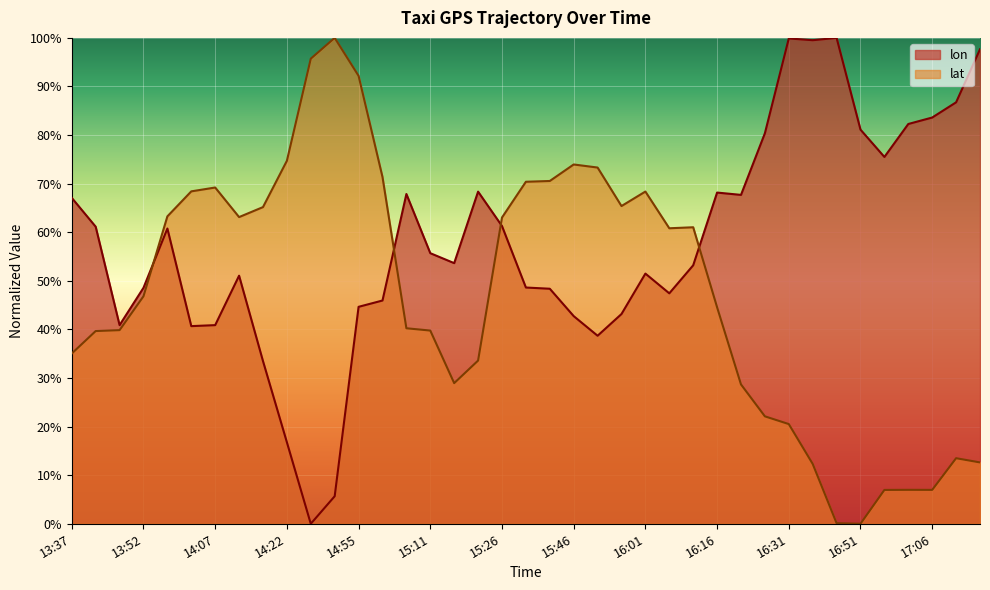

Between which two adjacent categories do lat and lon first intersect?

13:52 and 13:57